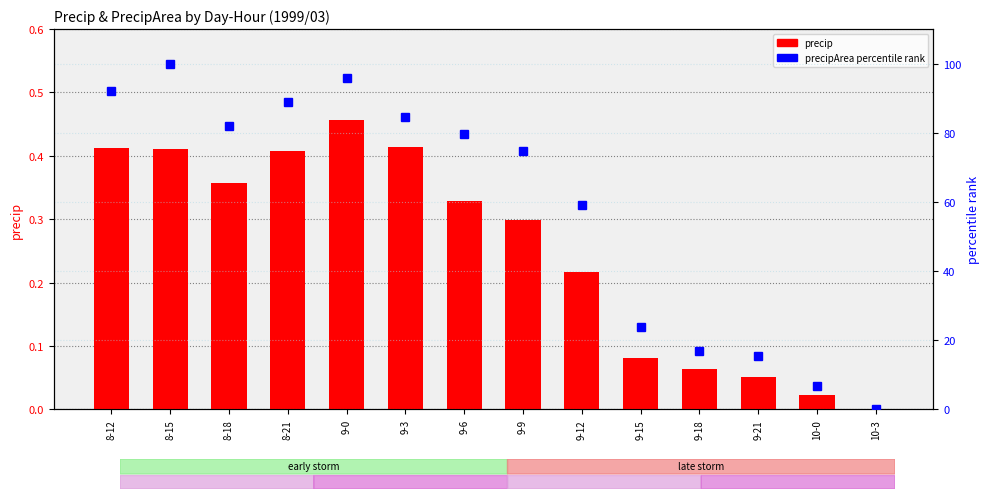

How many values in percentile rank within the sample are above zero?

13